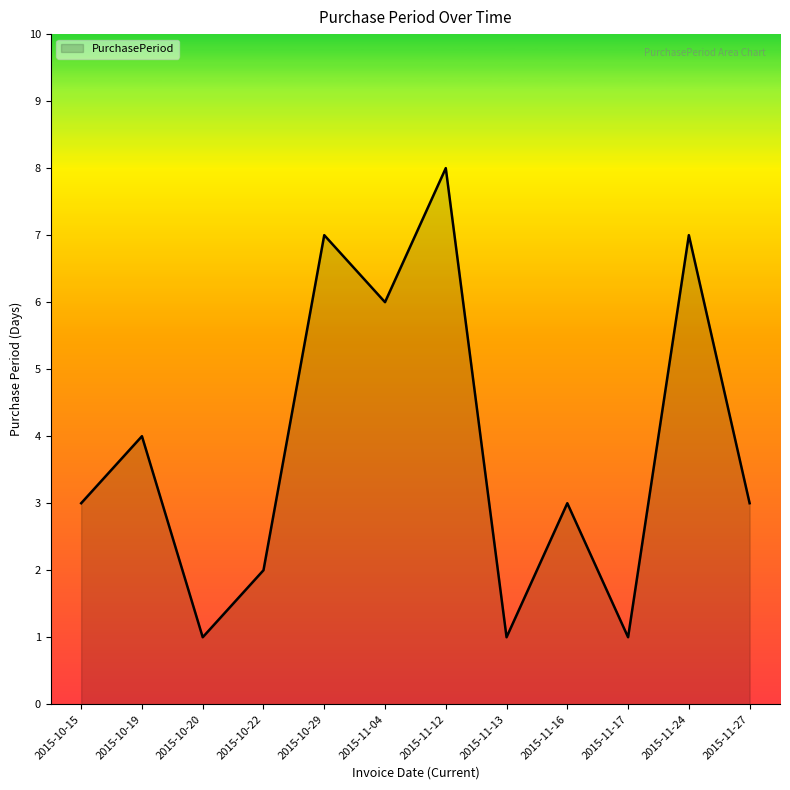

What position from the left is 2015-10-20?

3